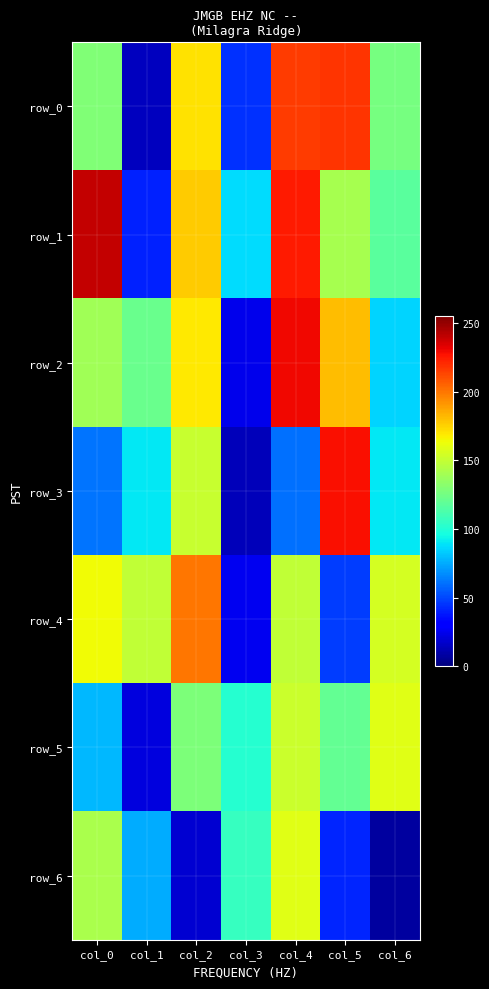

What is the sum of all row_3 values?

693